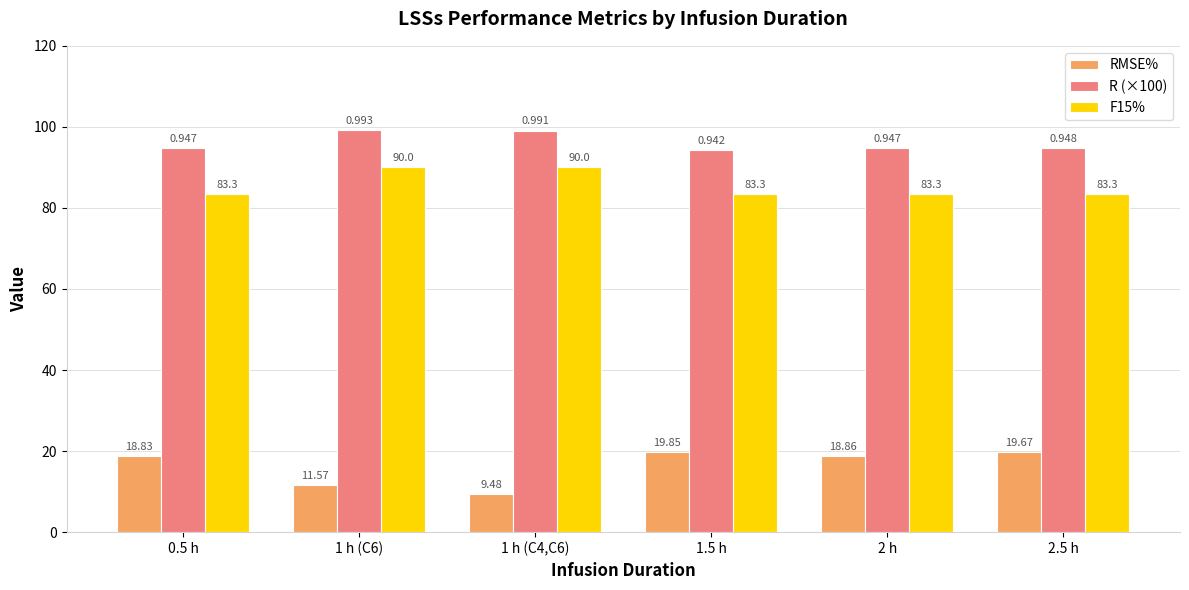

What position from the left is 2.5 h?

6